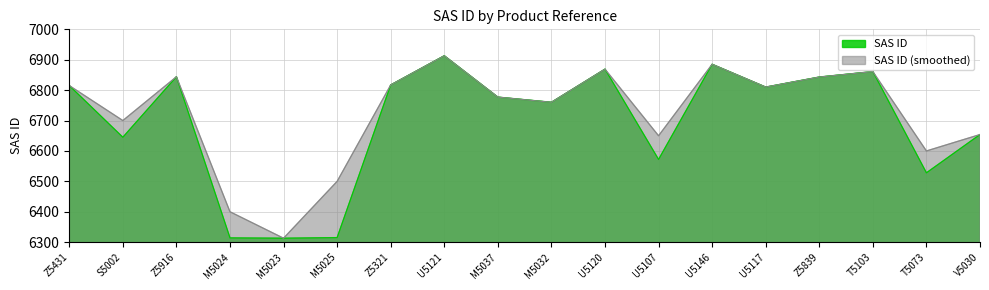

How many series are shown in this chart?

2